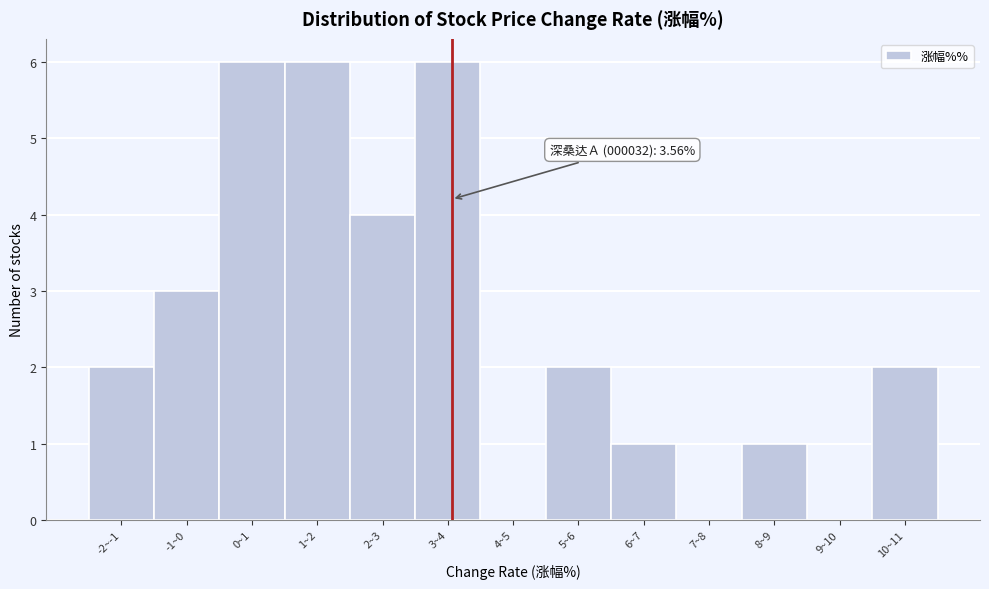

Reading left to right, list all the values displayed in this chart.

-2~-1=2	-1~0=3	0~1=6	1~2=6	2~3=4	3~4=6	4~5=0	5~6=2	6~7=1	7~8=0	8~9=1	9~10=0	10~11=2